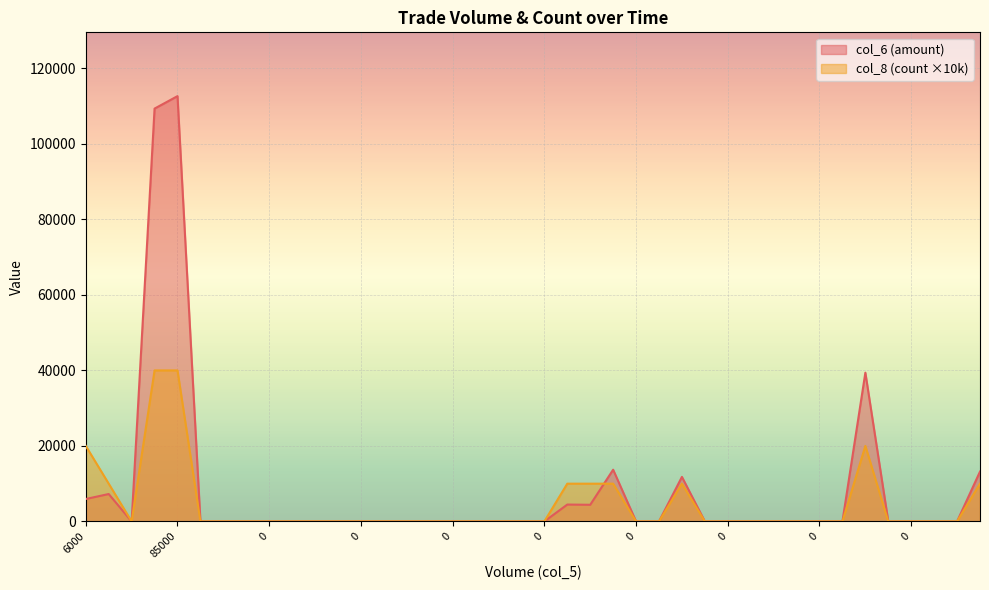

Rank the series by their average value, from highest to lowest.

col_6 (amount), col_8 (count ×10k)